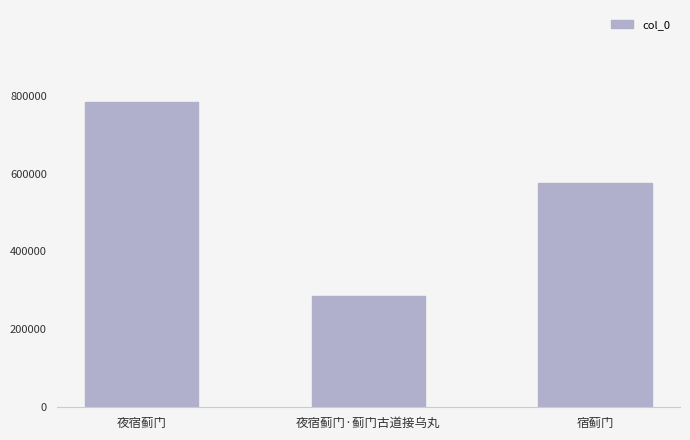

What is the label of the 1st bar from the left?

夜宿蓟门